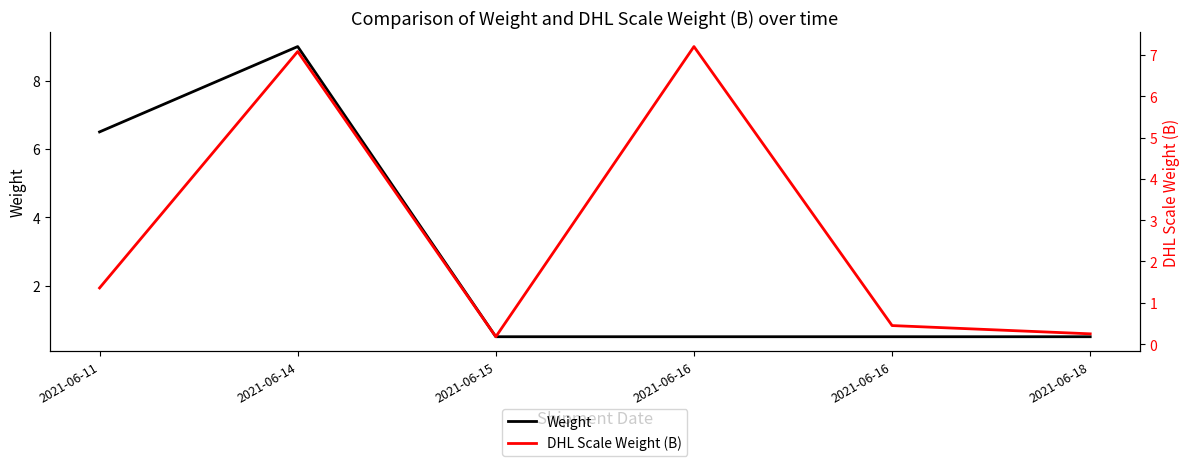

What is the maximum value for DHL Scale Weight (B)?

7.2